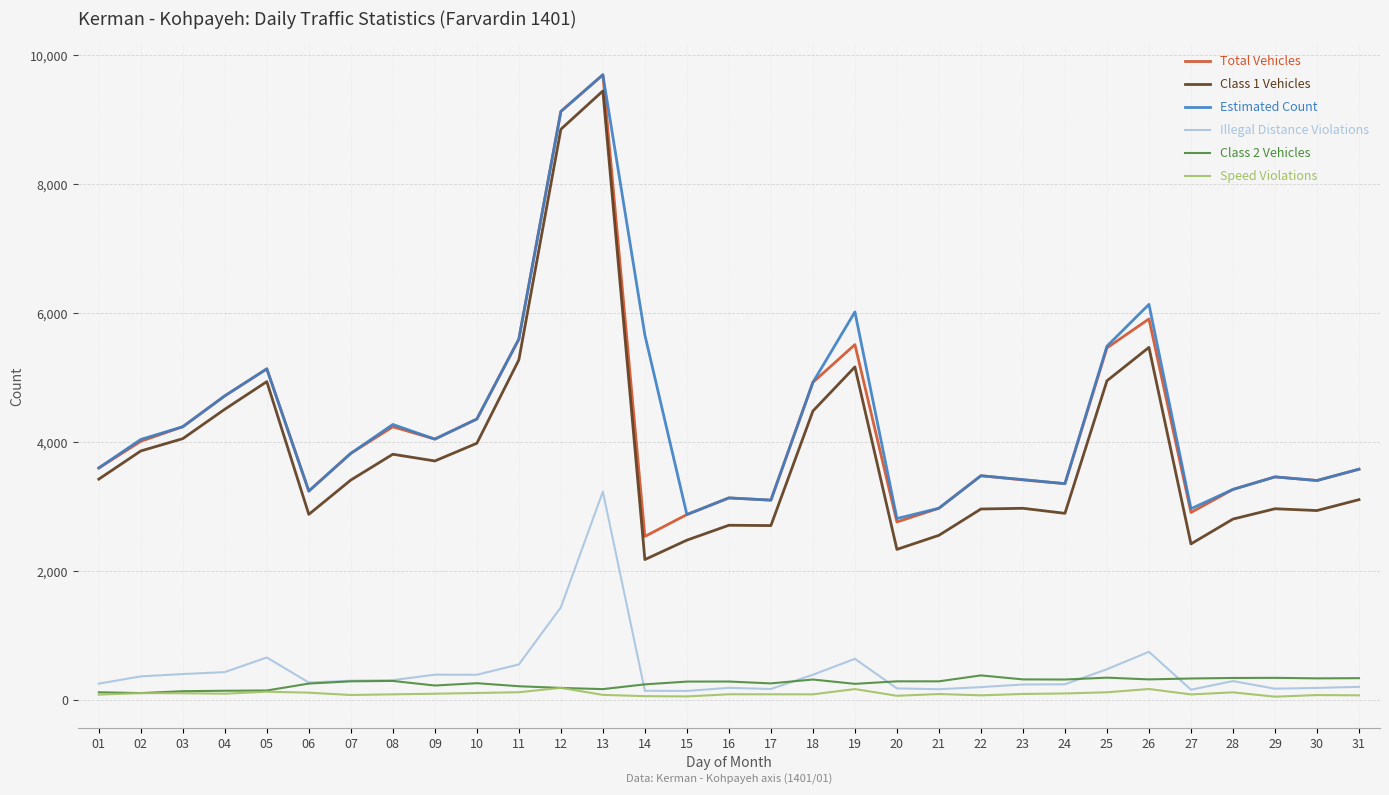

At which category is the sum across all series the highest?

13